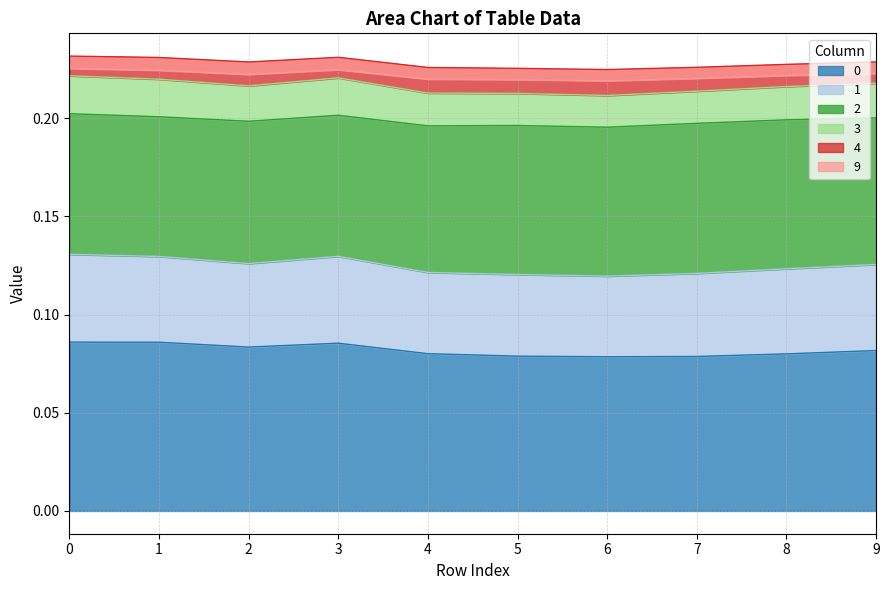

Is it true that 0 equals 0.0 at 3?

False